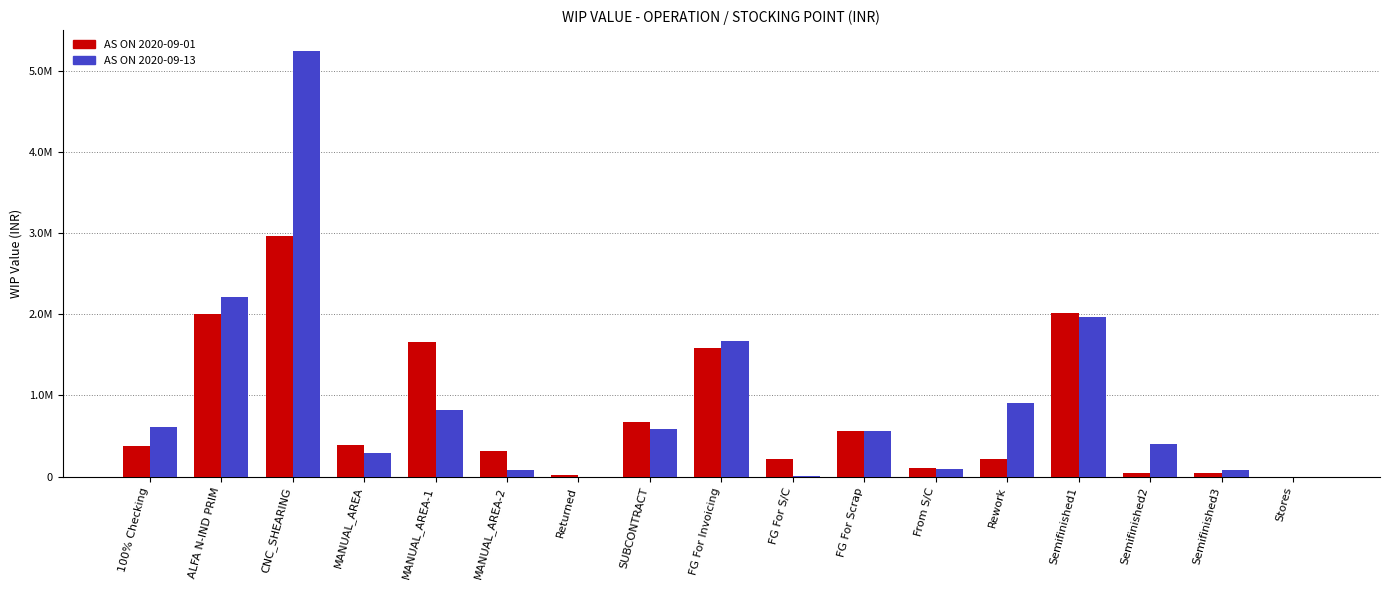

Which series has the widest spread of values?

AS ON 2020-09-13